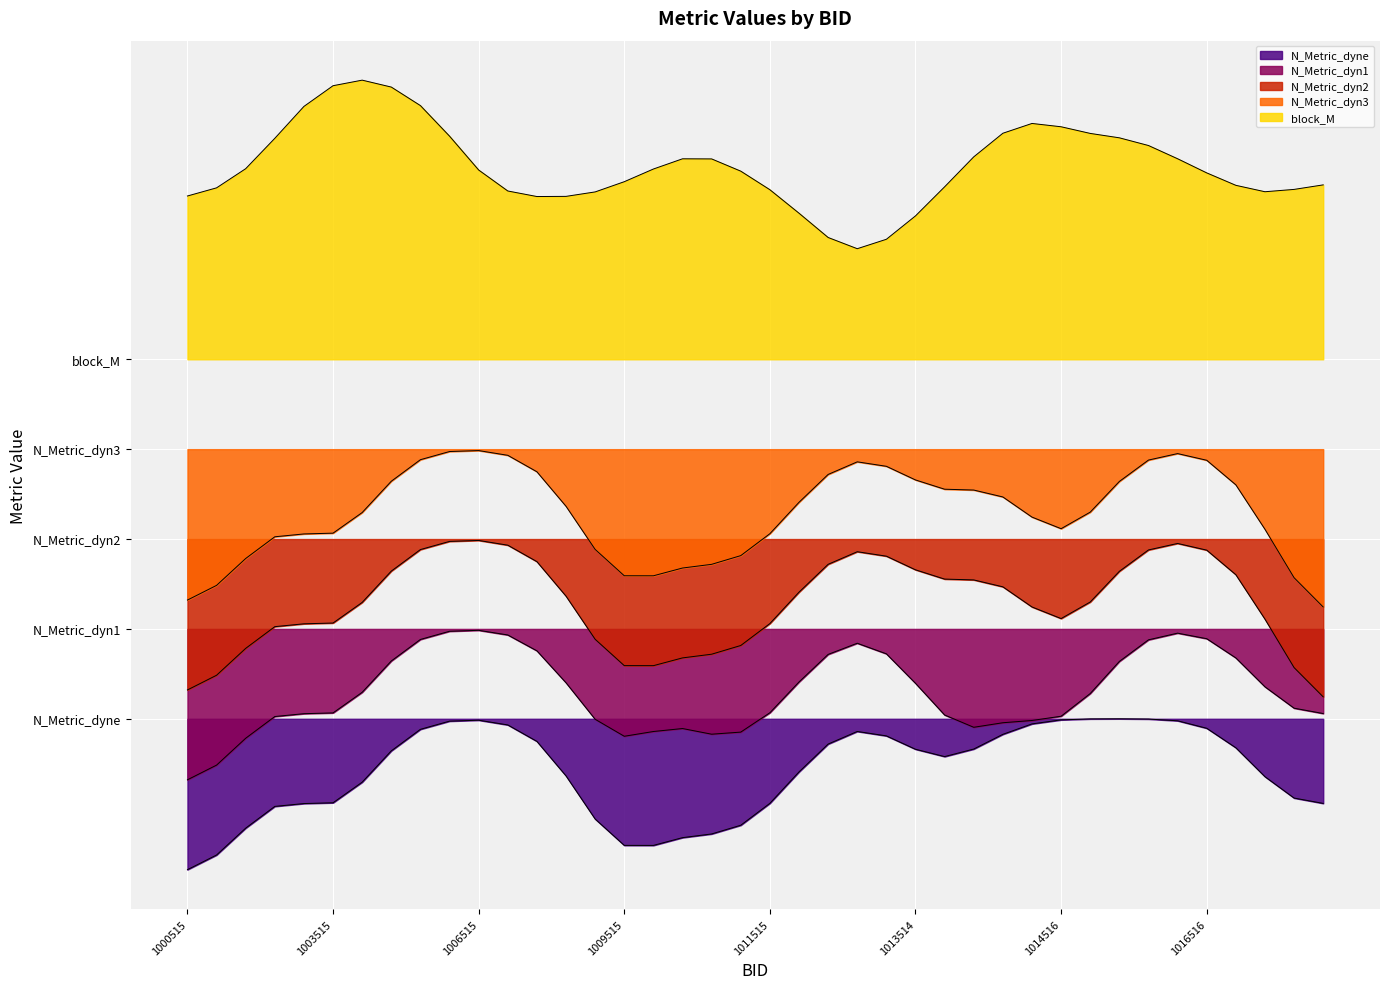

Does the chart display data point markers on the line(s)?

No